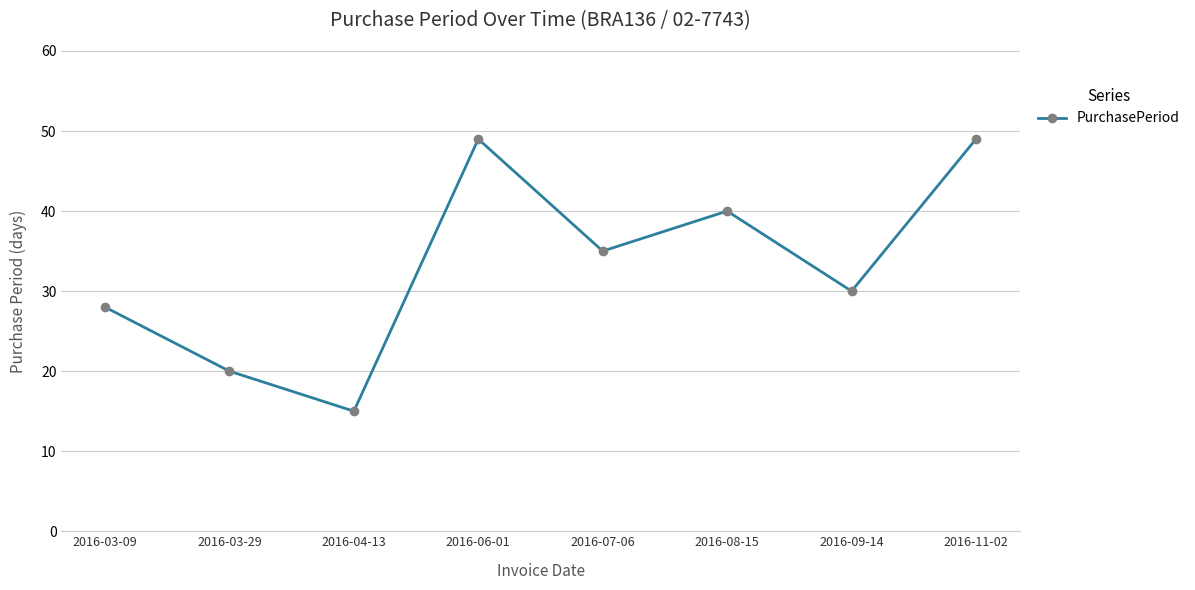

Reading left to right, extract all data points from this chart.

2016-03-09=28	2016-03-29=20	2016-04-13=15	2016-06-01=49	2016-07-06=35	2016-08-15=40	2016-09-14=30	2016-11-02=49